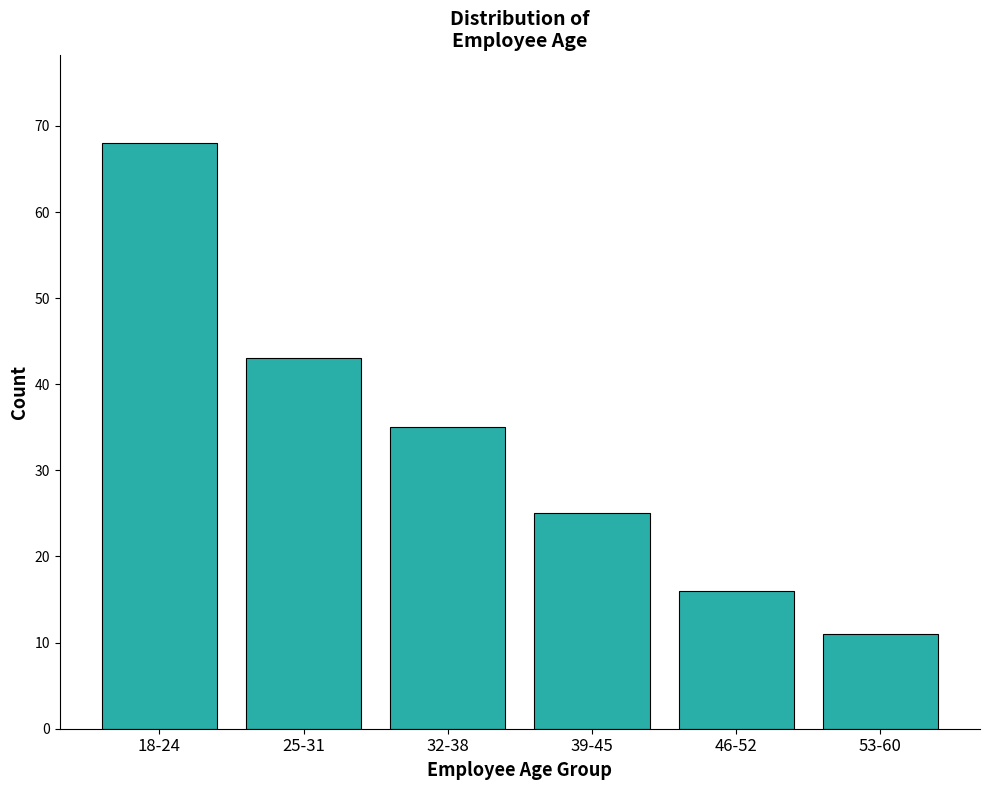

Reading right to left, what are all the values shown in this chart?

53-60=11	46-52=16	39-45=25	32-38=35	25-31=43	18-24=68